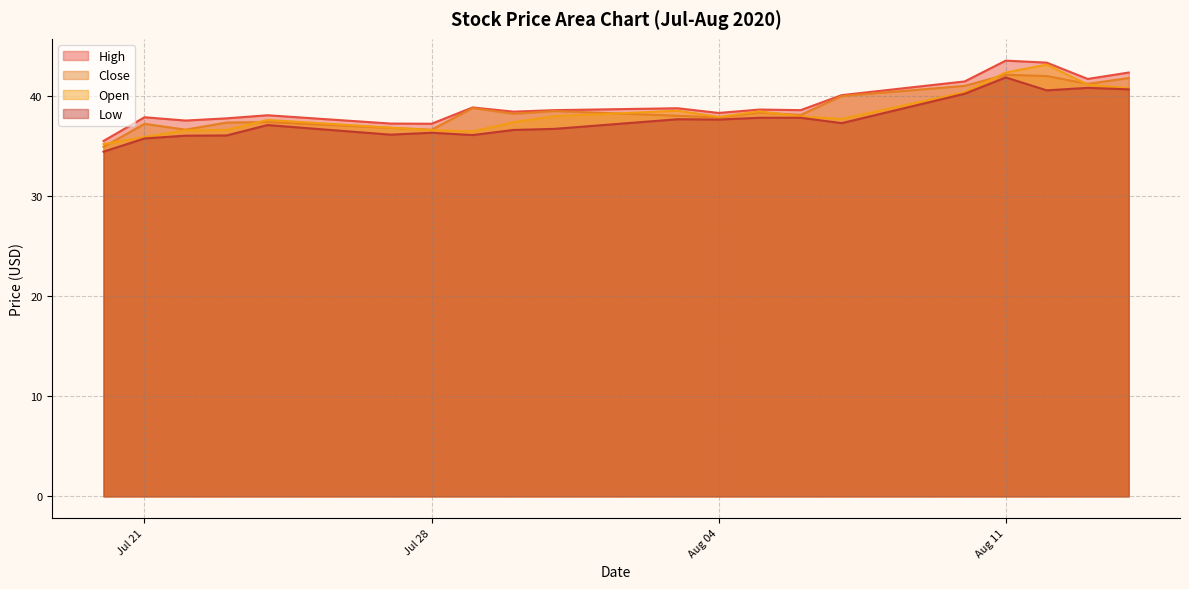

Does the chart have visible grid lines?

Yes